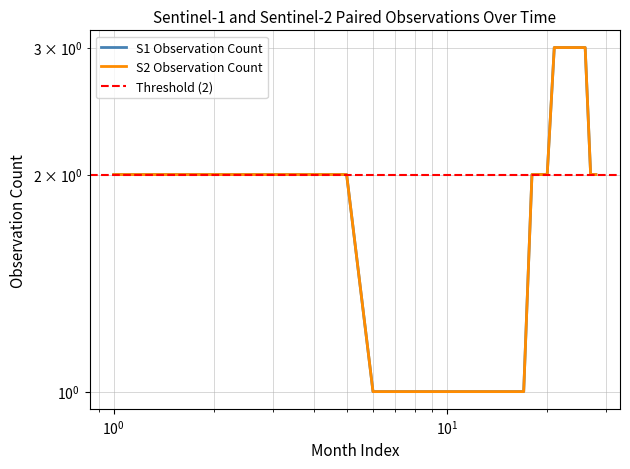

What is the lowest value of the S1 Observation Count series?

1